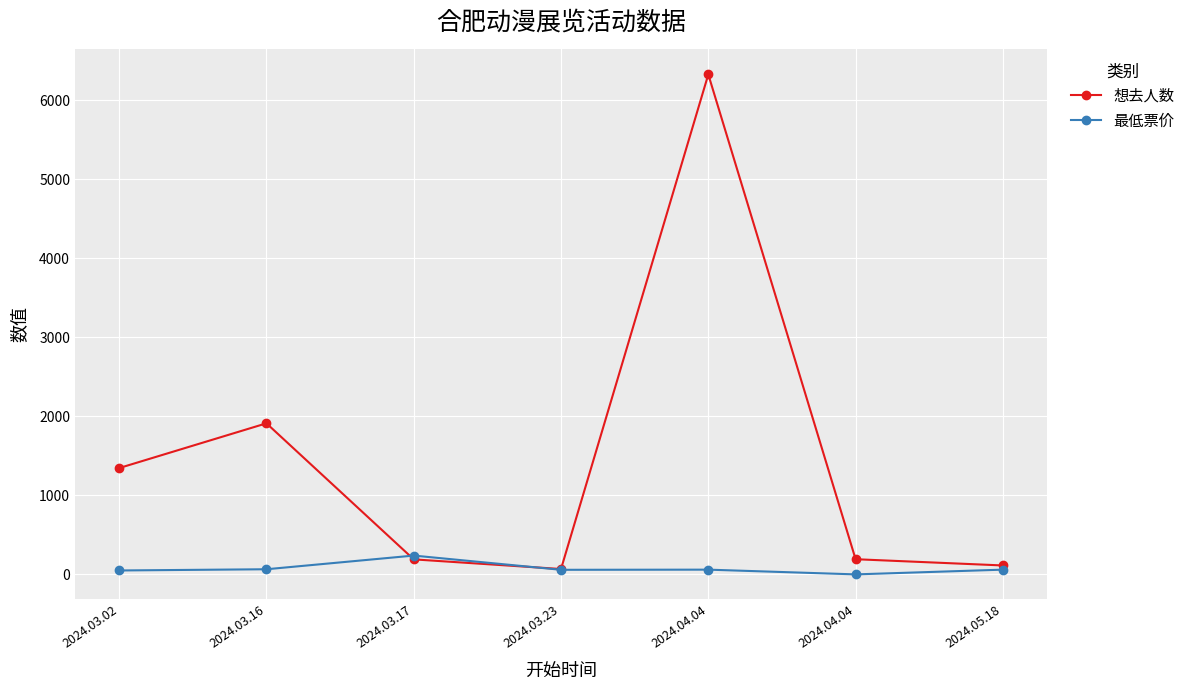

List the series in order of their overall mean, lowest first.

最低票价, 想去人数